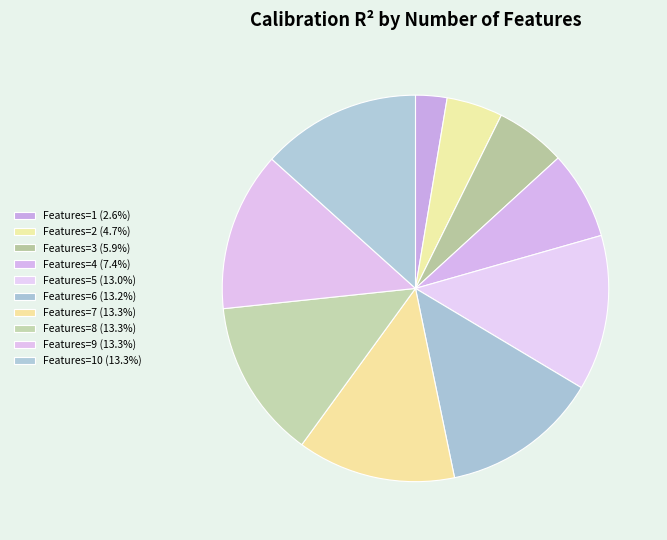

How many slices are in this pie chart?

10